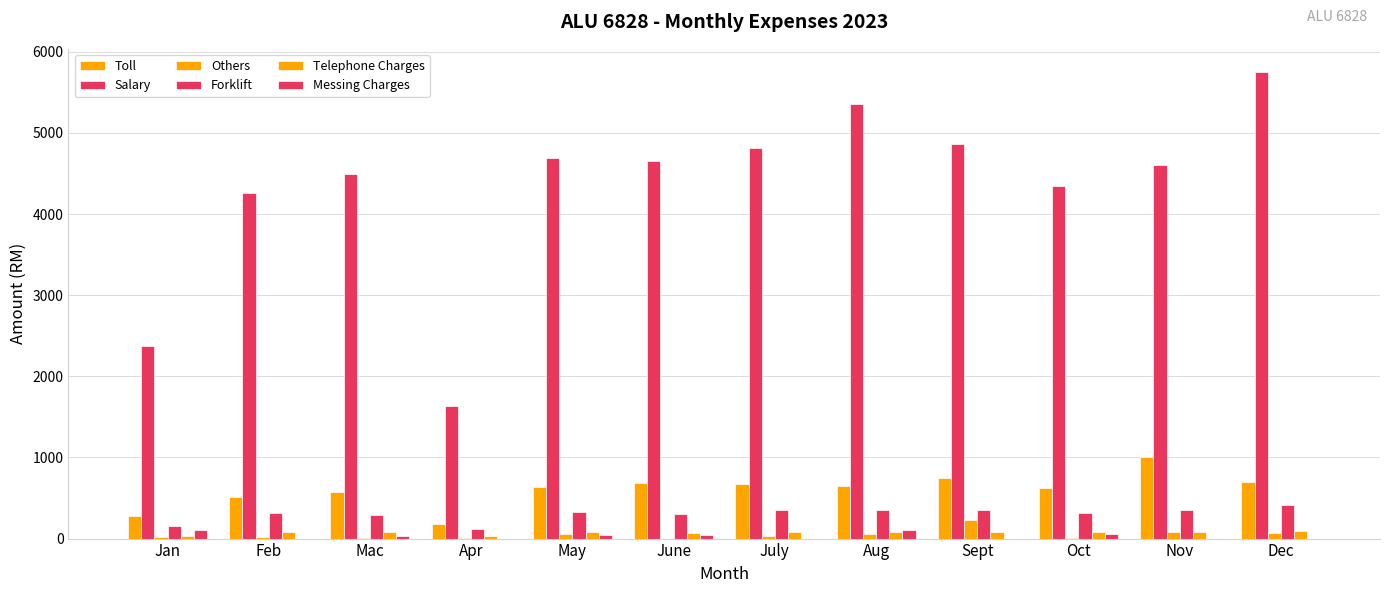

How many data points does each series have?

12